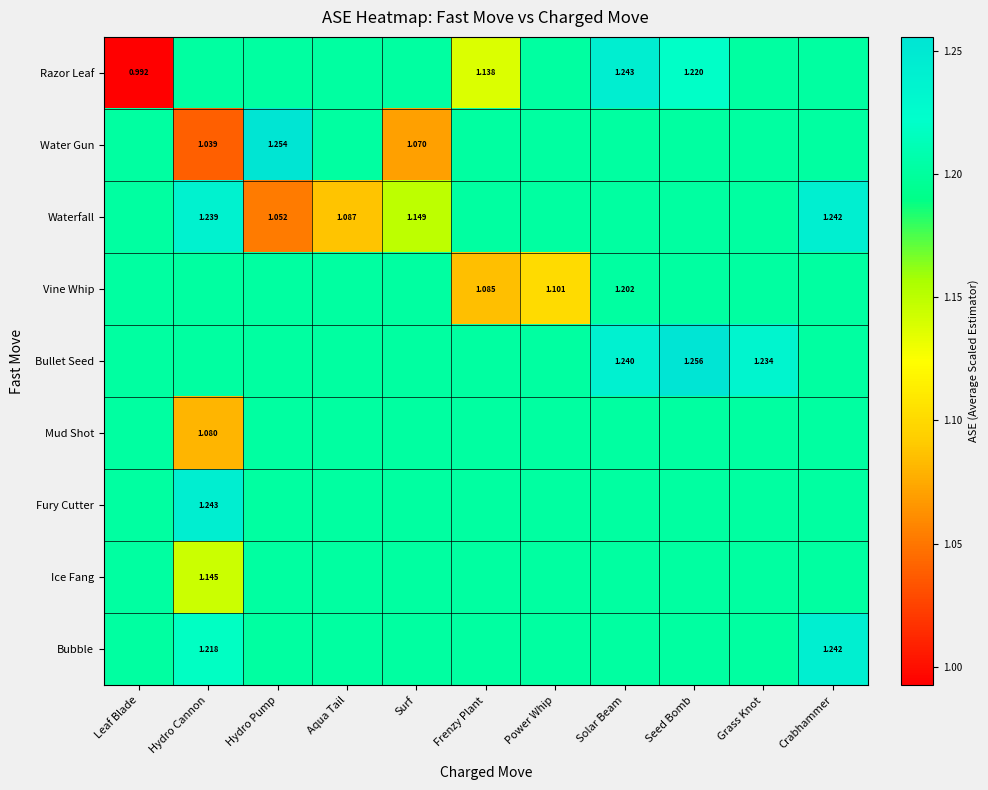

What is the difference between the maximum and minimum values in the Ice Fang series?

0.1